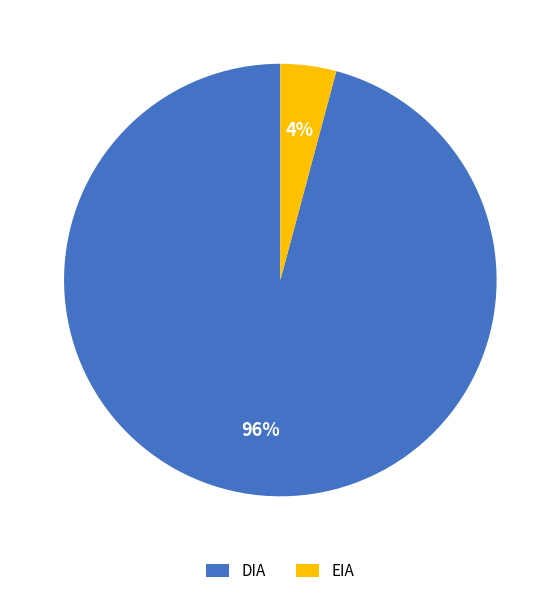

Combined, do DIA and EIA account for over 50%?

Yes